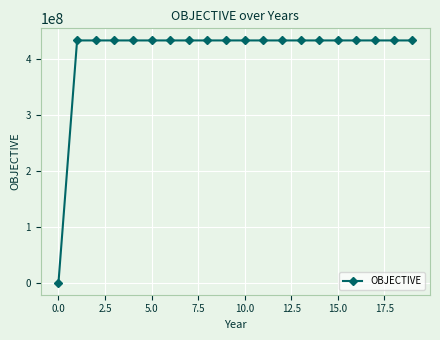

Does the chart display data point markers on the line(s)?

Yes